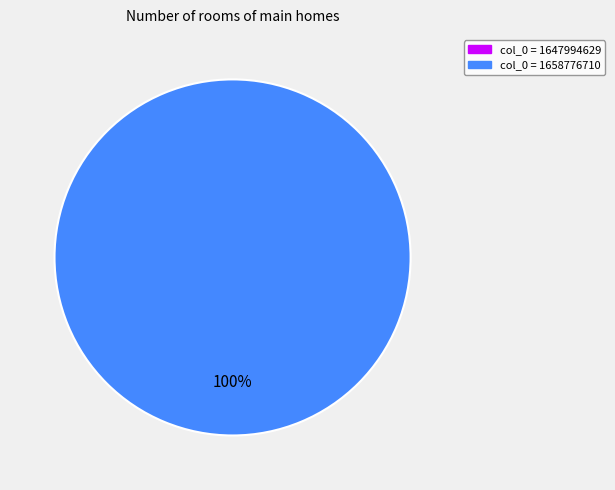

To the nearest percent, what portion does 1658776710 represent?

100%